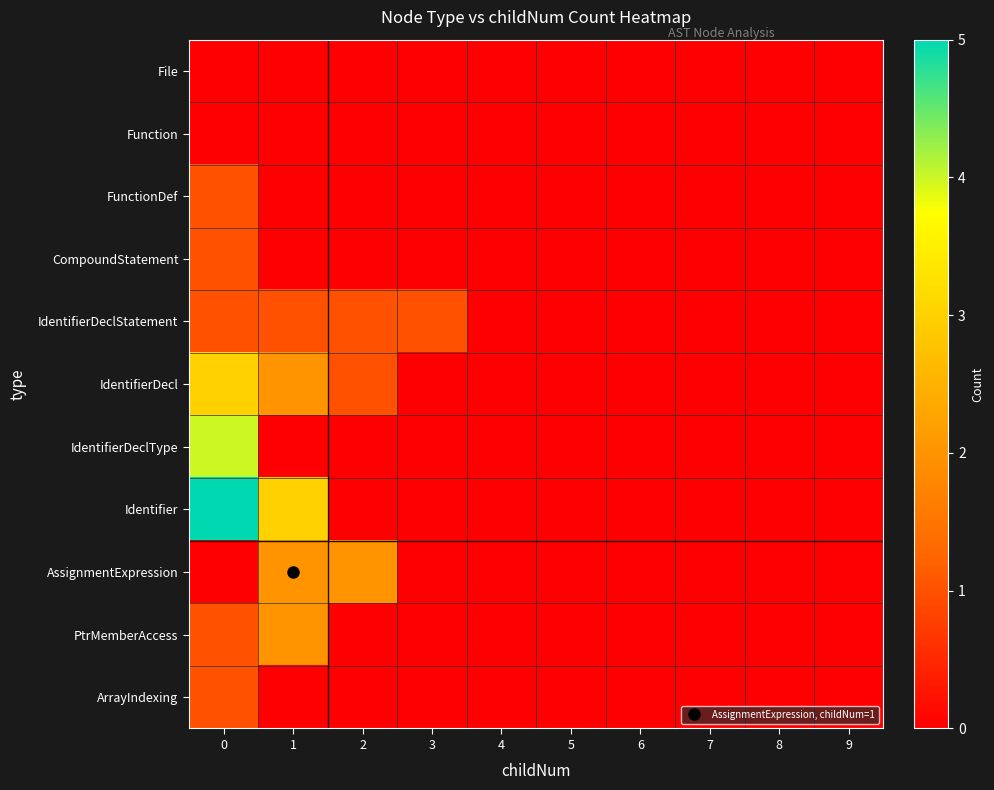

Count the number of categories in the chart.

10